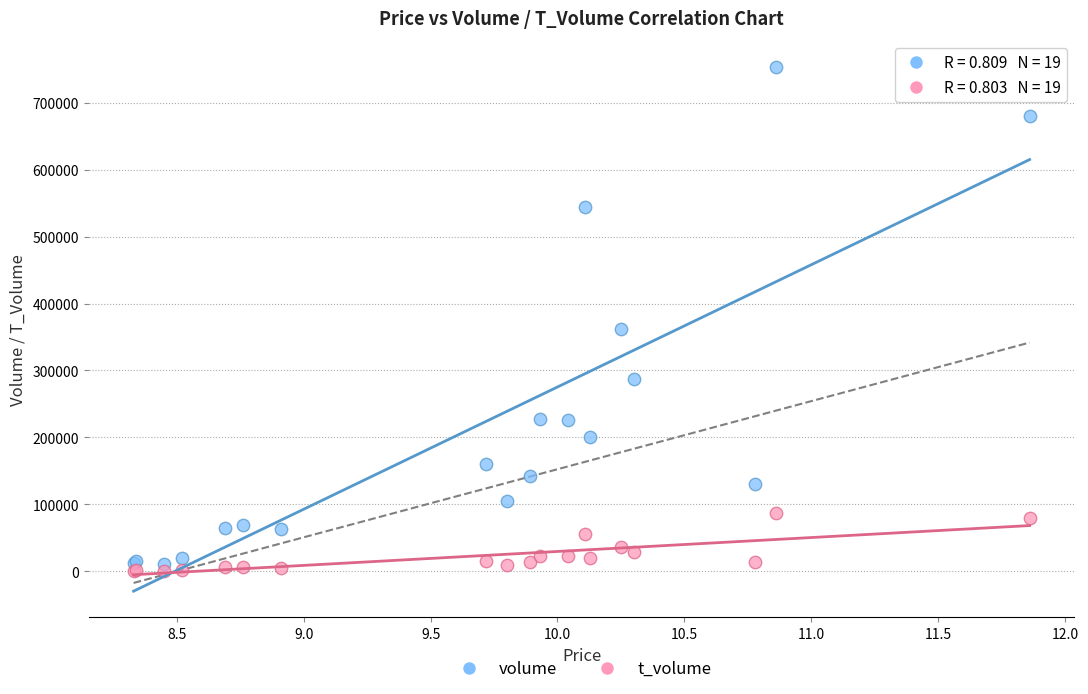

Which series reaches the maximum Y coordinate?

volume